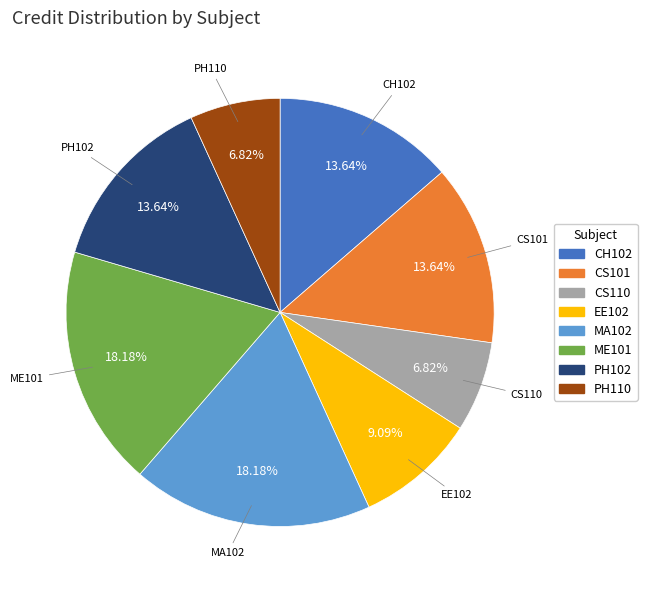

What percentage is the EE102 slice, to the nearest percent?

9%